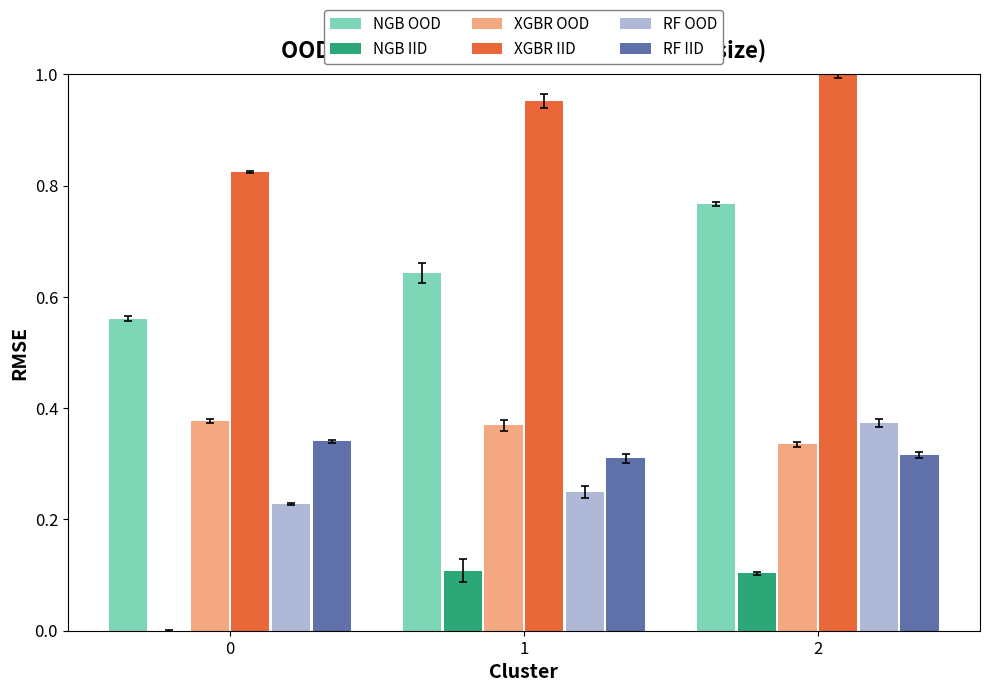

What are all the series names shown in the legend?

NGB OOD, NGB IID, XGBR OOD, XGBR IID, RF OOD, RF IID